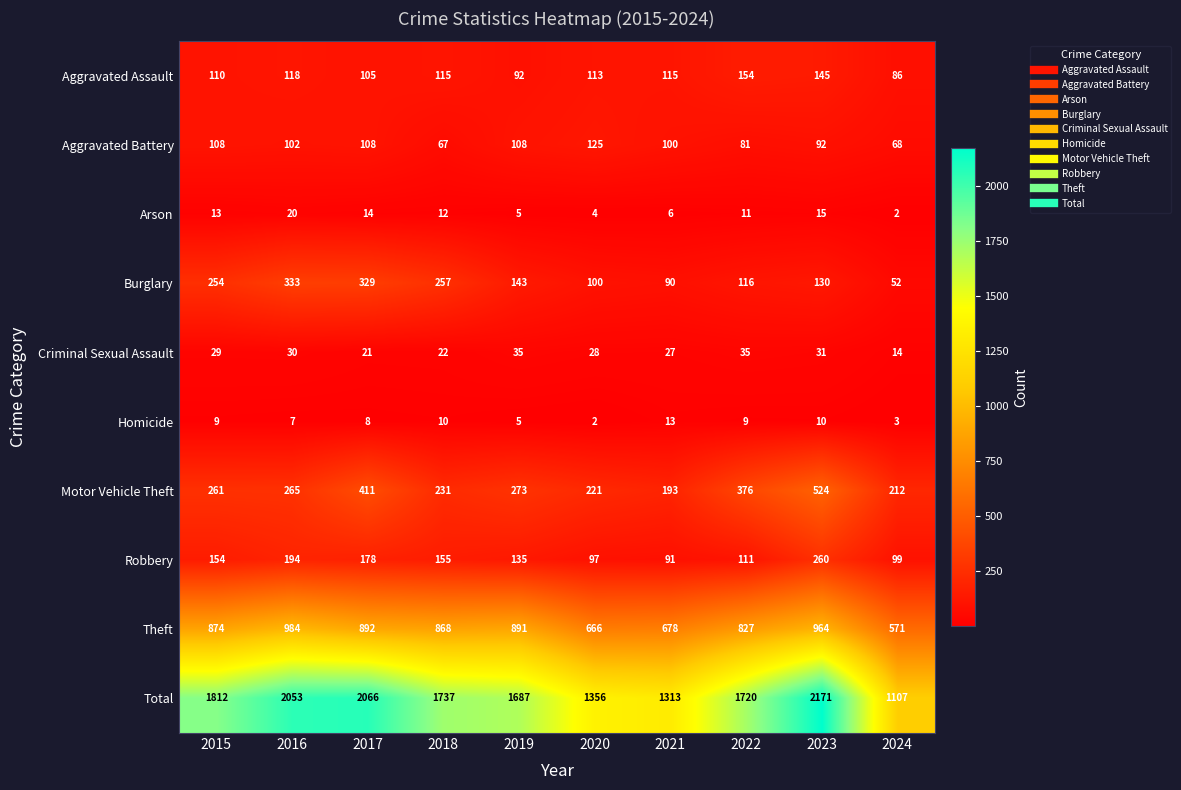

At which label is Robbery closest to 175?

2017